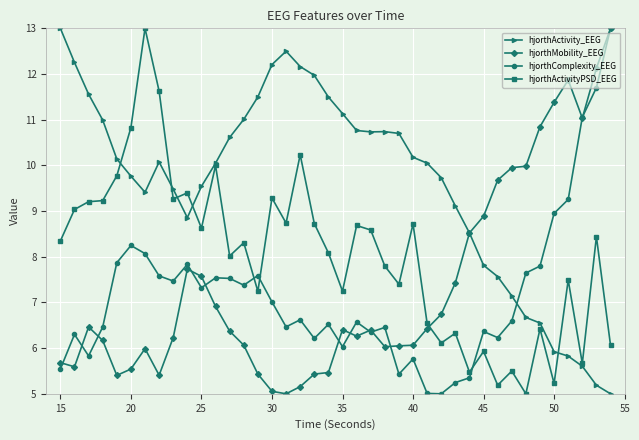

What is the minimum value for hjorthMobility_EEG?

5.0